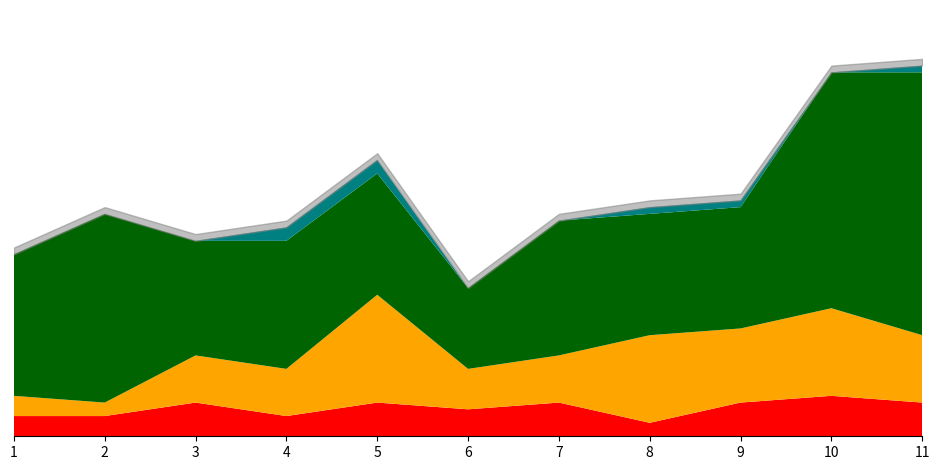

How many data points does each series have?

11